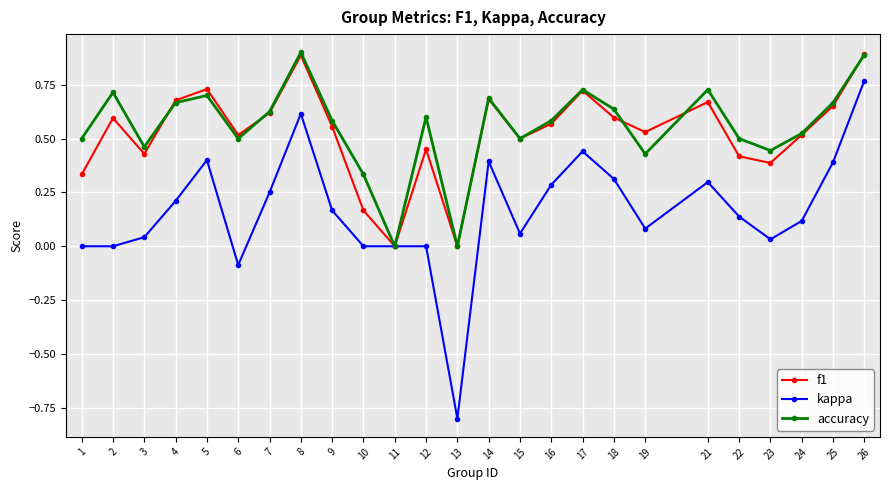

Which series has the largest range (max minus min)?

kappa